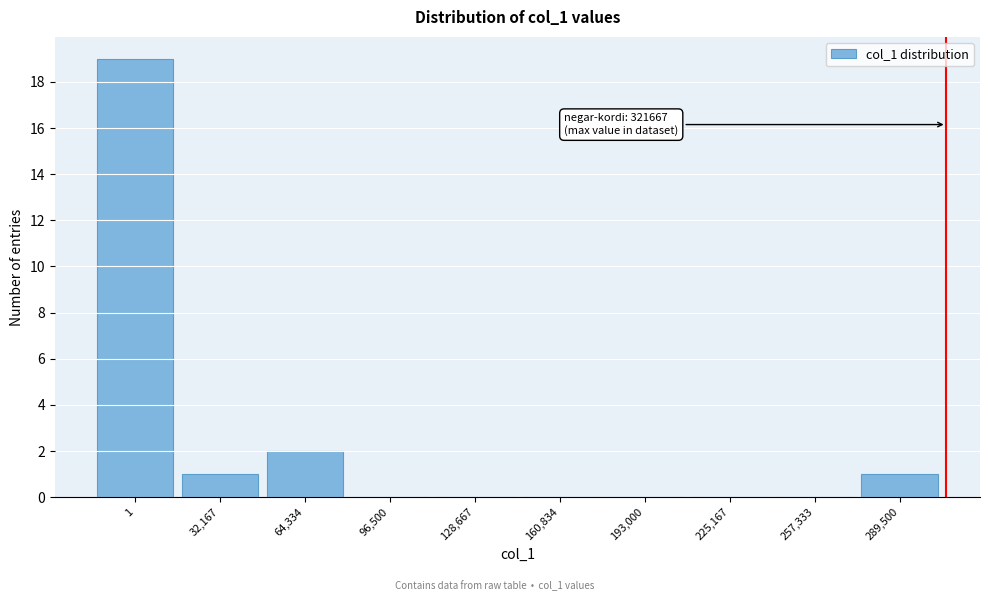

Reading left to right, list all the values displayed in this chart.

1=19	32,167=1	64,334=2	96,500=0	128,667=0	160,834=0	193,000=0	225,167=0	257,333=0	289,500=1